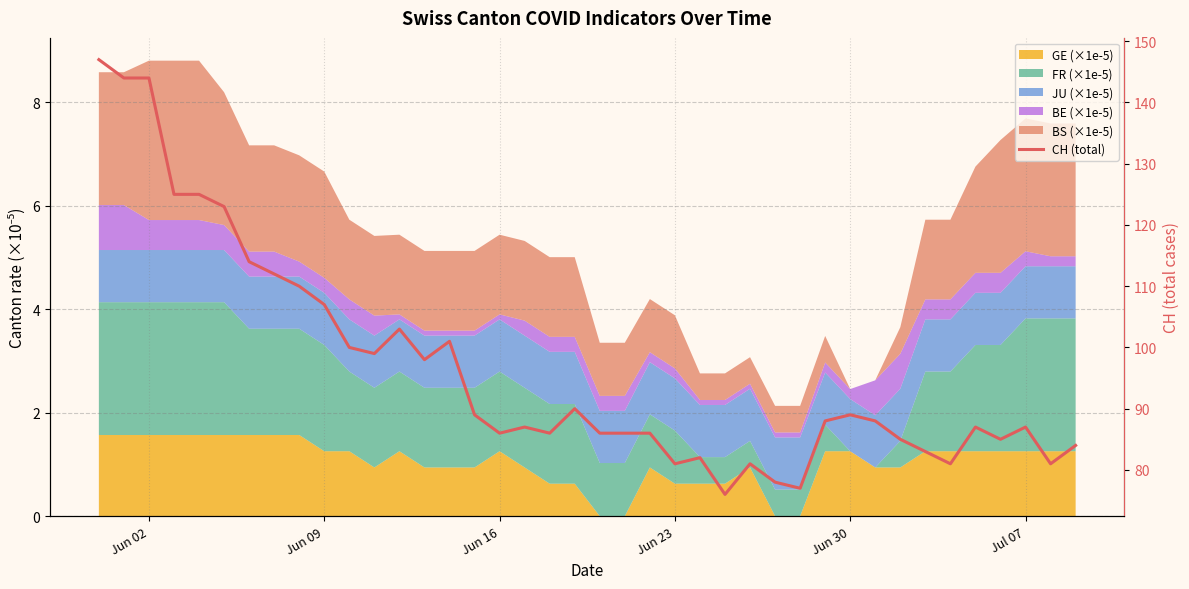

How many values are below 88?

20